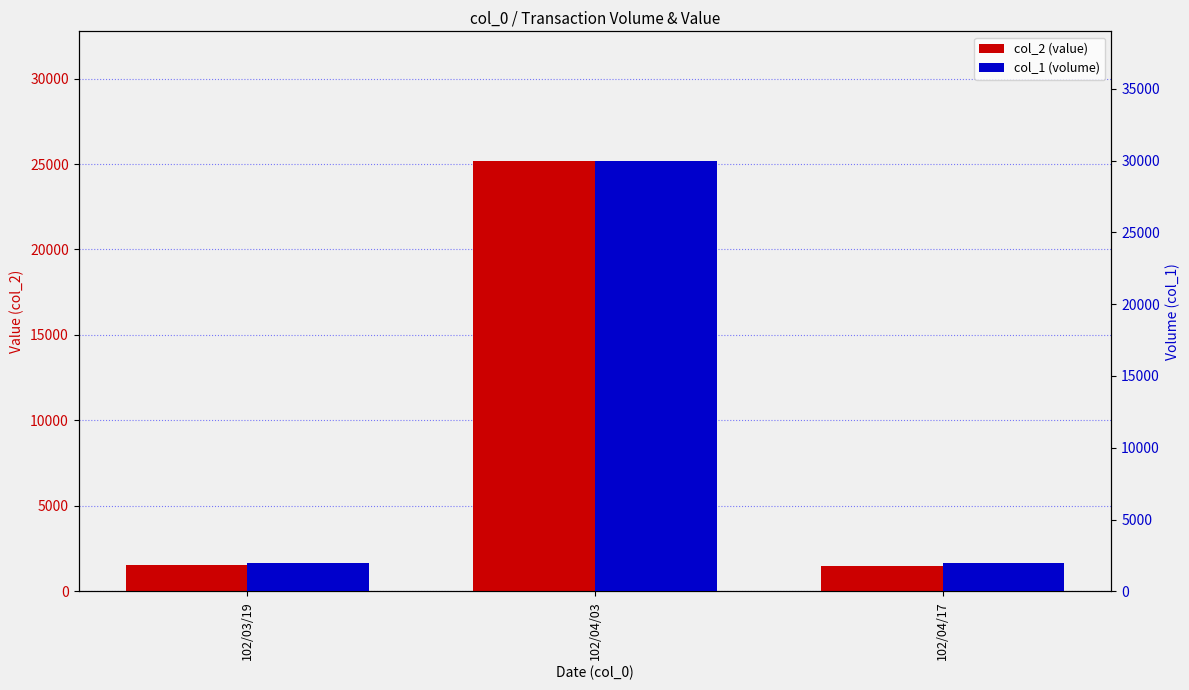

How many series are shown in this chart?

2